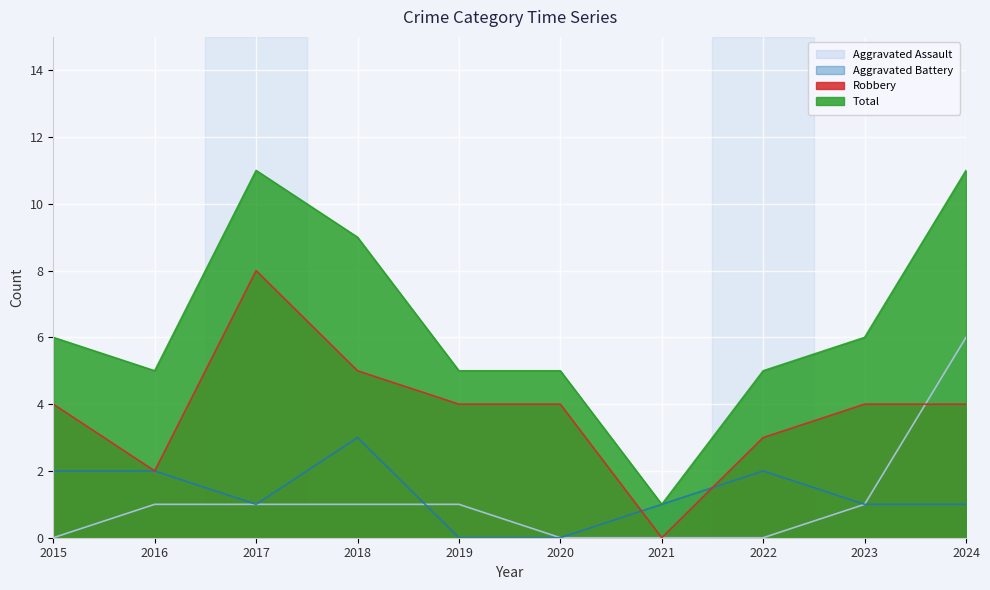

True or false: Aggravated Assault has a value of 1 at 2016.

True